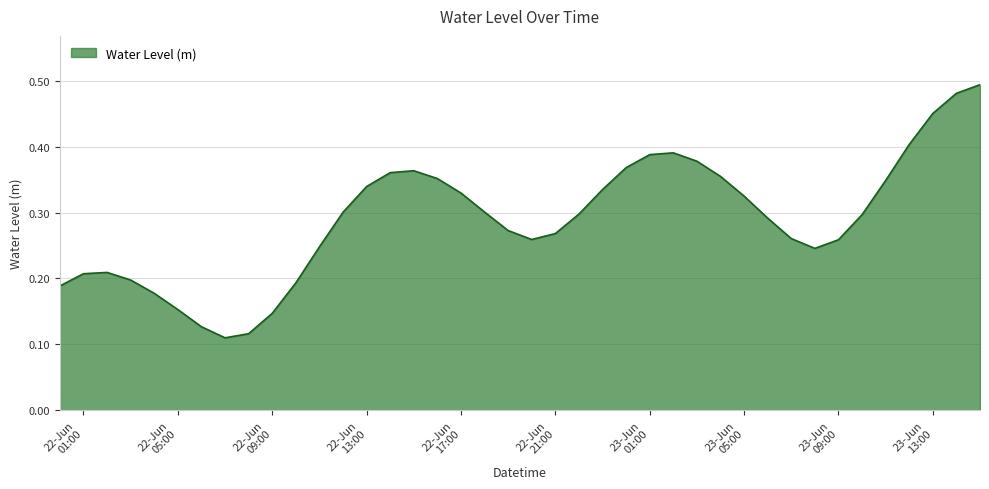

List the labels in order of value, largest first.

2024-06-23 15:00:00, 2024-06-23 14:00:00, 2024-06-23 13:00:00, 2024-06-23 12:00:00, 2024-06-23 02:00:00, 2024-06-23 01:00:00, 2024-06-23 03:00:00, 2024-06-23 00:00:00, 2024-06-22 15:00:00, 2024-06-22 14:00:00, 2024-06-23 04:00:00, 2024-06-22 16:00:00, 2024-06-23 11:00:00, 2024-06-22 13:00:00, 2024-06-22 23:00:00, 2024-06-22 17:00:00, 2024-06-23 05:00:00, 2024-06-22 18:00:00, 2024-06-22 12:00:00, 2024-06-22 22:00:00, 2024-06-23 10:00:00, 2024-06-23 06:00:00, 2024-06-22 19:00:00, 2024-06-22 21:00:00, 2024-06-23 07:00:00, 2024-06-22 20:00:00, 2024-06-23 09:00:00, 2024-06-22 11:00:00, 2024-06-23 08:00:00, 2024-06-22 02:00:00, 2024-06-22 01:00:00, 2024-06-22 03:00:00, 2024-06-22 10:00:00, 2024-06-22 00:00:00, 2024-06-22 04:00:00, 2024-06-22 05:00:00, 2024-06-22 09:00:00, 2024-06-22 06:00:00, 2024-06-22 08:00:00, 2024-06-22 07:00:00